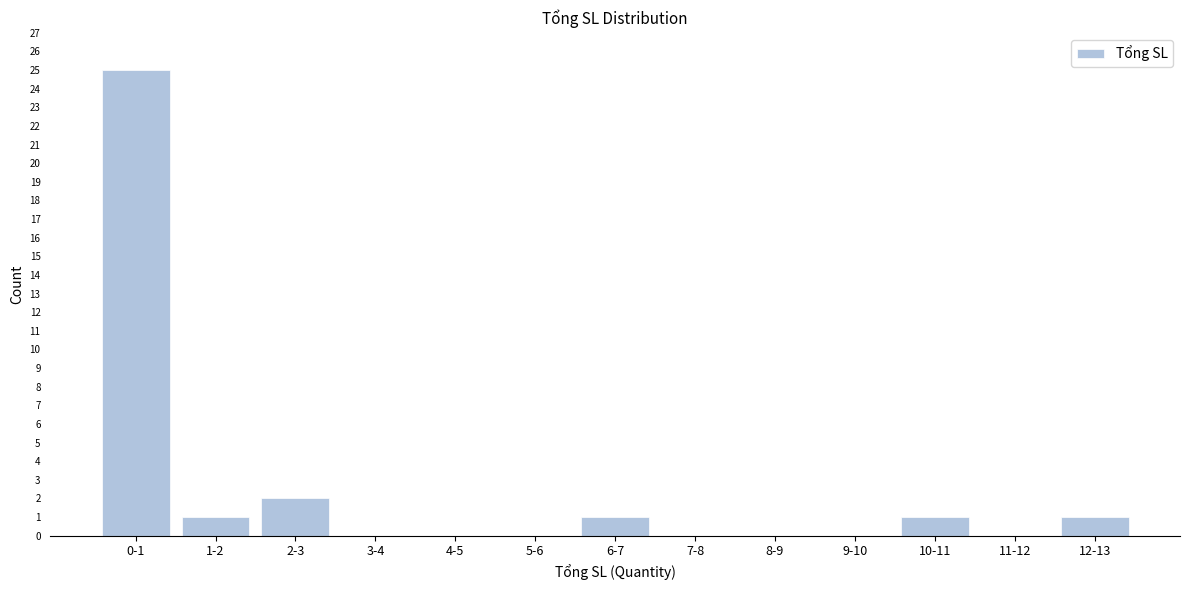

Reading right to left, list all the values displayed in this chart.

12-13=1	11-12=0	10-11=1	9-10=0	8-9=0	7-8=0	6-7=1	5-6=0	4-5=0	3-4=0	2-3=2	1-2=1	0-1=25